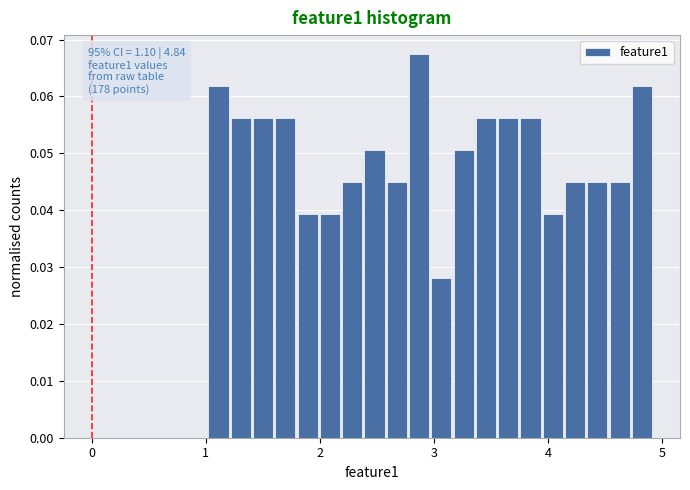

Around what value on the x-axis is the tallest bar? Give the approximate position of its centre, as read against the axis.

2.9